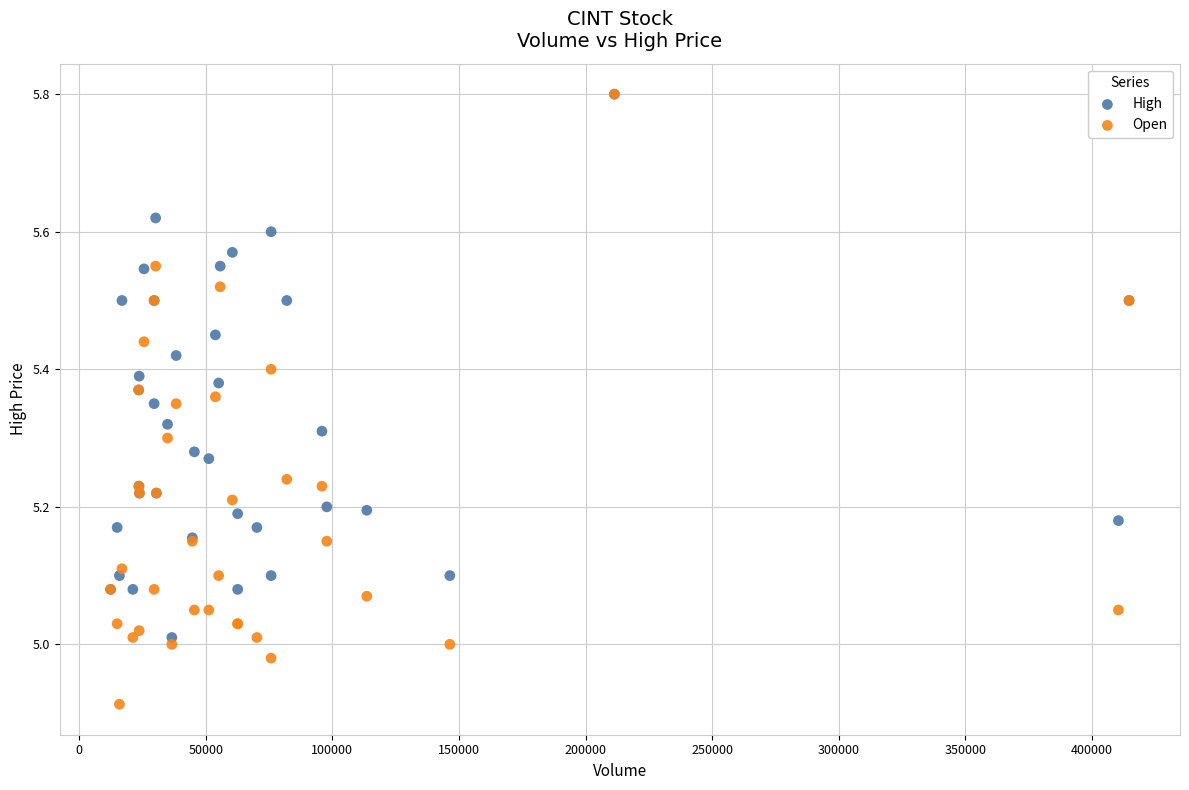

What are all the series names shown in the legend?

High, Open